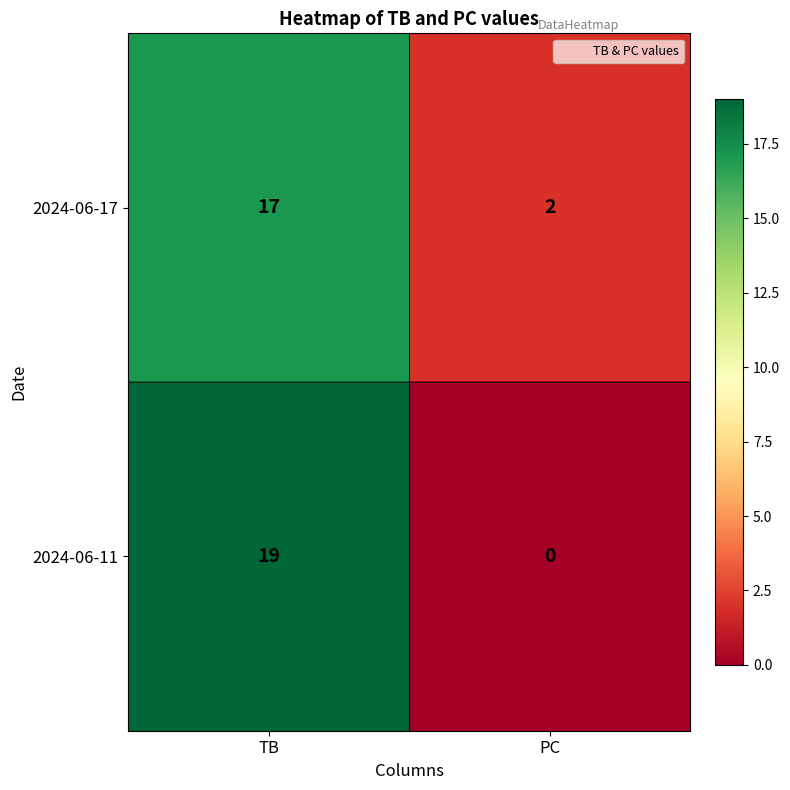

Where is 2024-06-11 nearest to the value 9?

PC